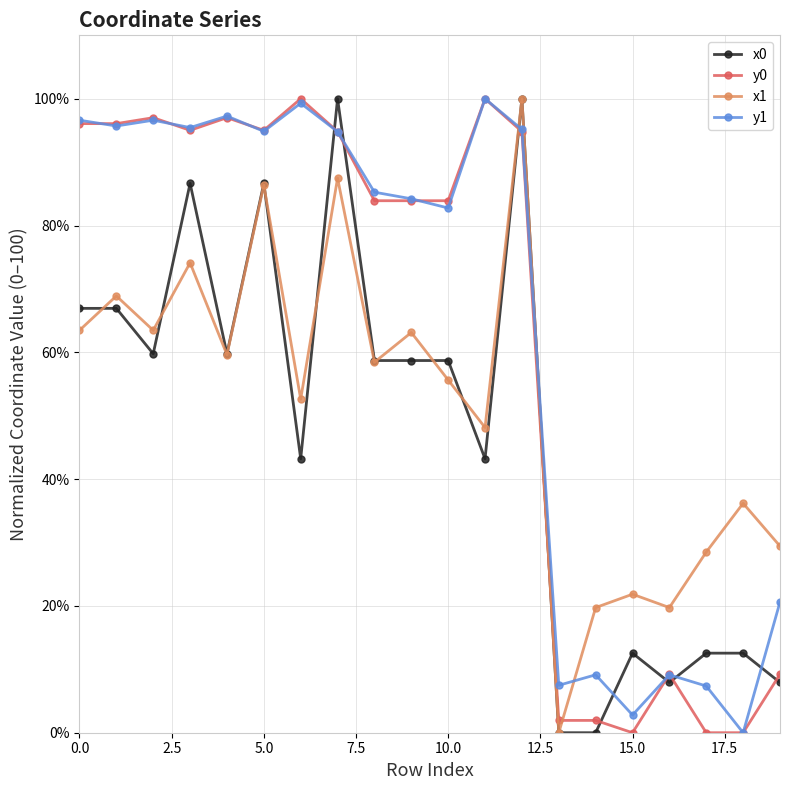

True or false: y1 has more than 1 interior local peaks.

True